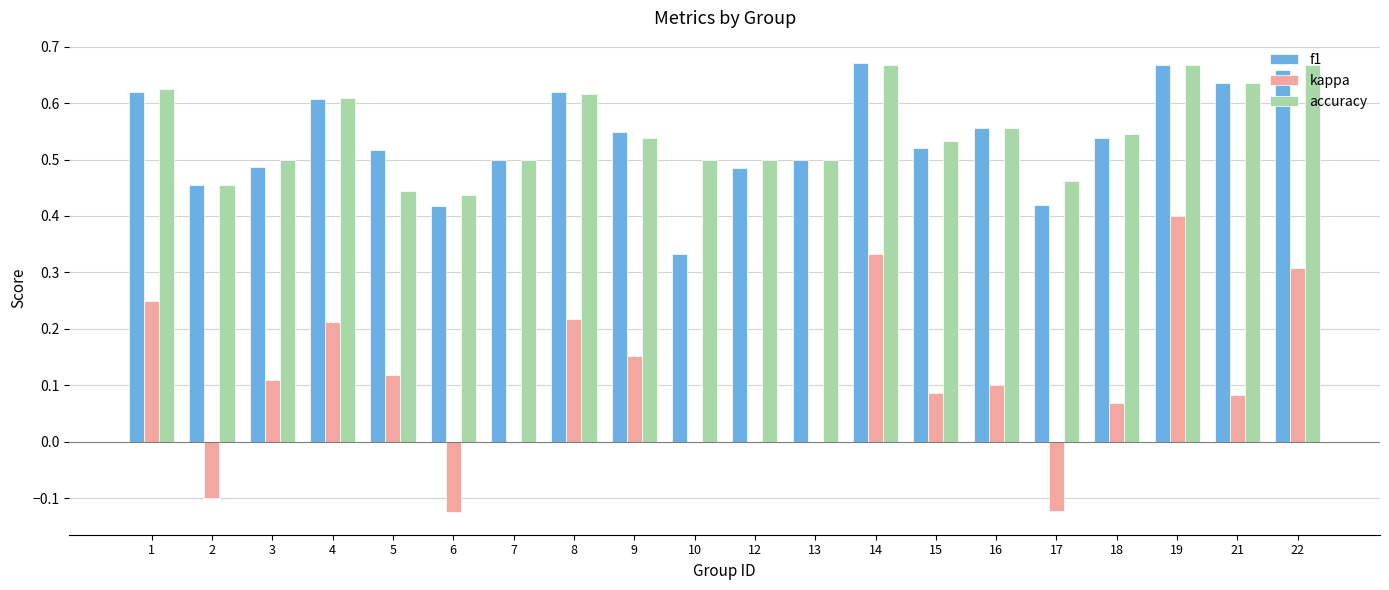

What is the sum of the accuracy values at 8 and 13?

1.1